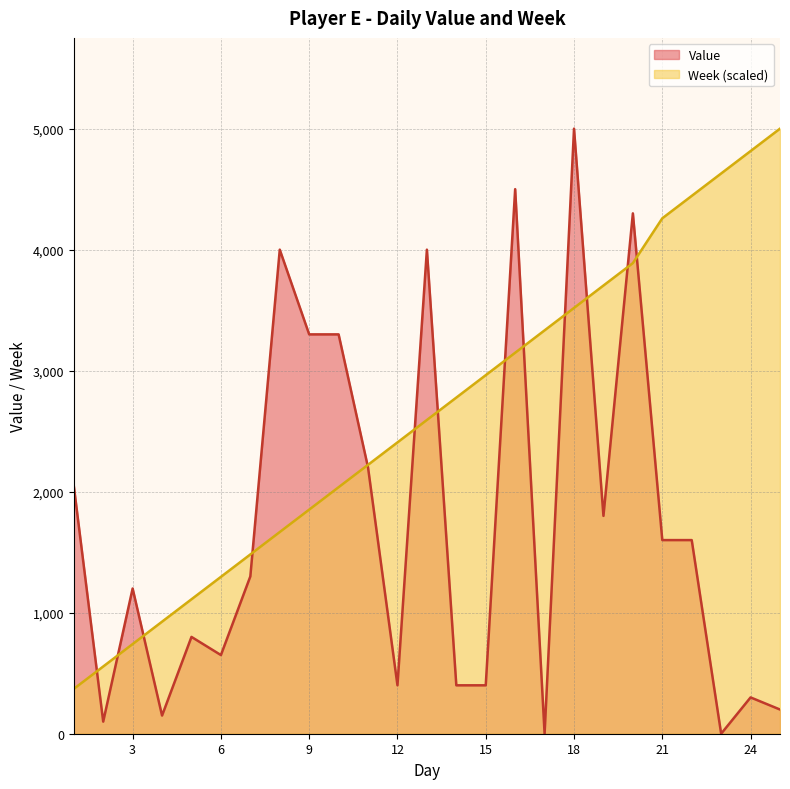

List the series in order of their peak value, highest first.

Value, Week